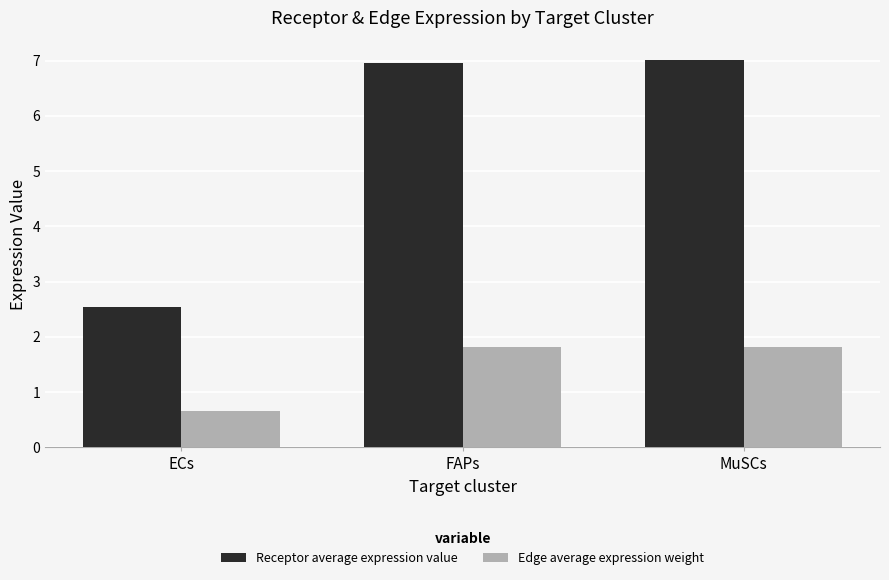

What is the value of the Receptor average expression value bar at the 2nd from the left?

7.0